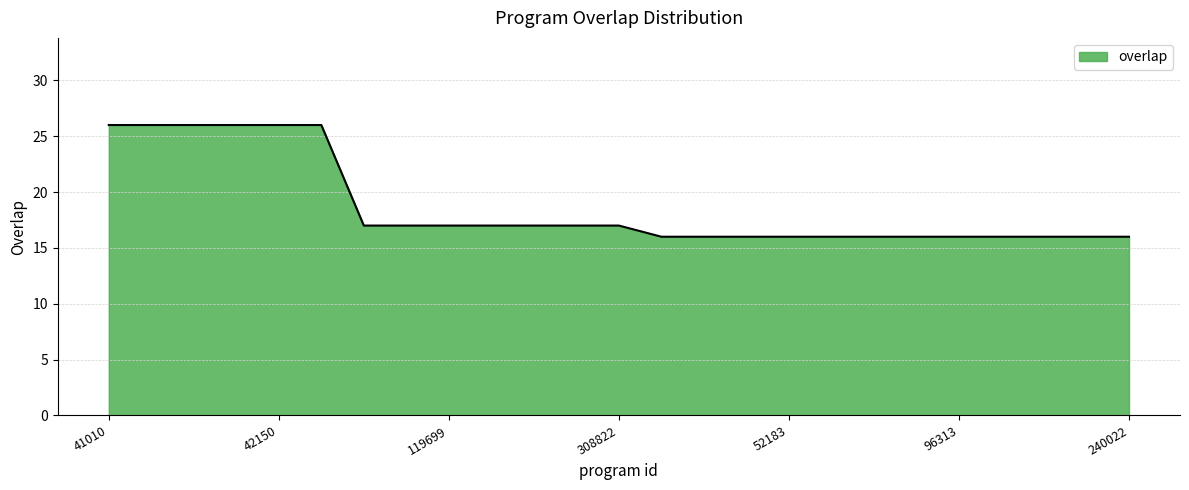

What is the smallest value displayed?

16